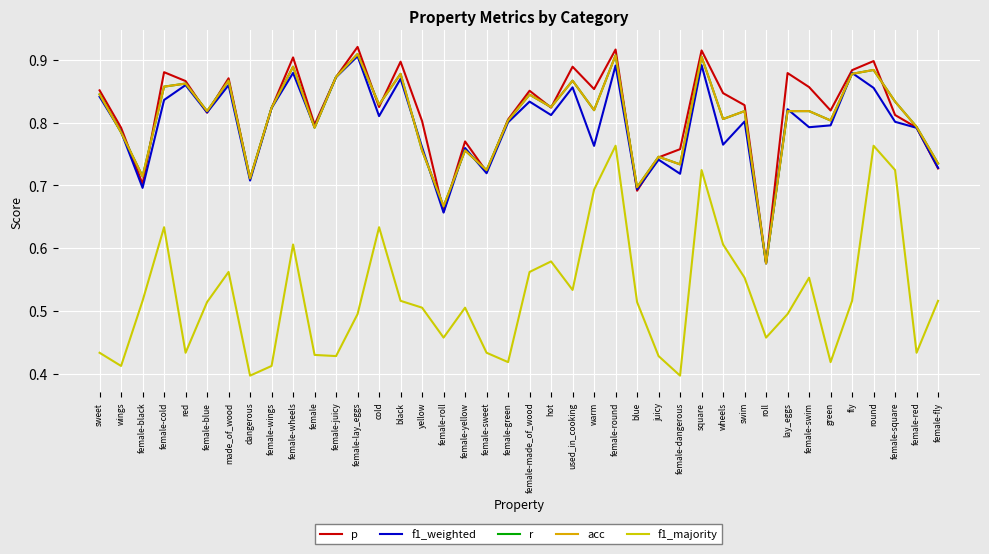

Is it true that f1_majority equals 0.9 at swim?

False